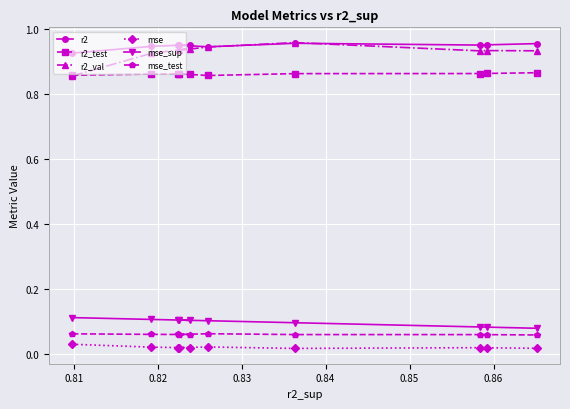

Count the mse_test values in the range 0 to 1.

10